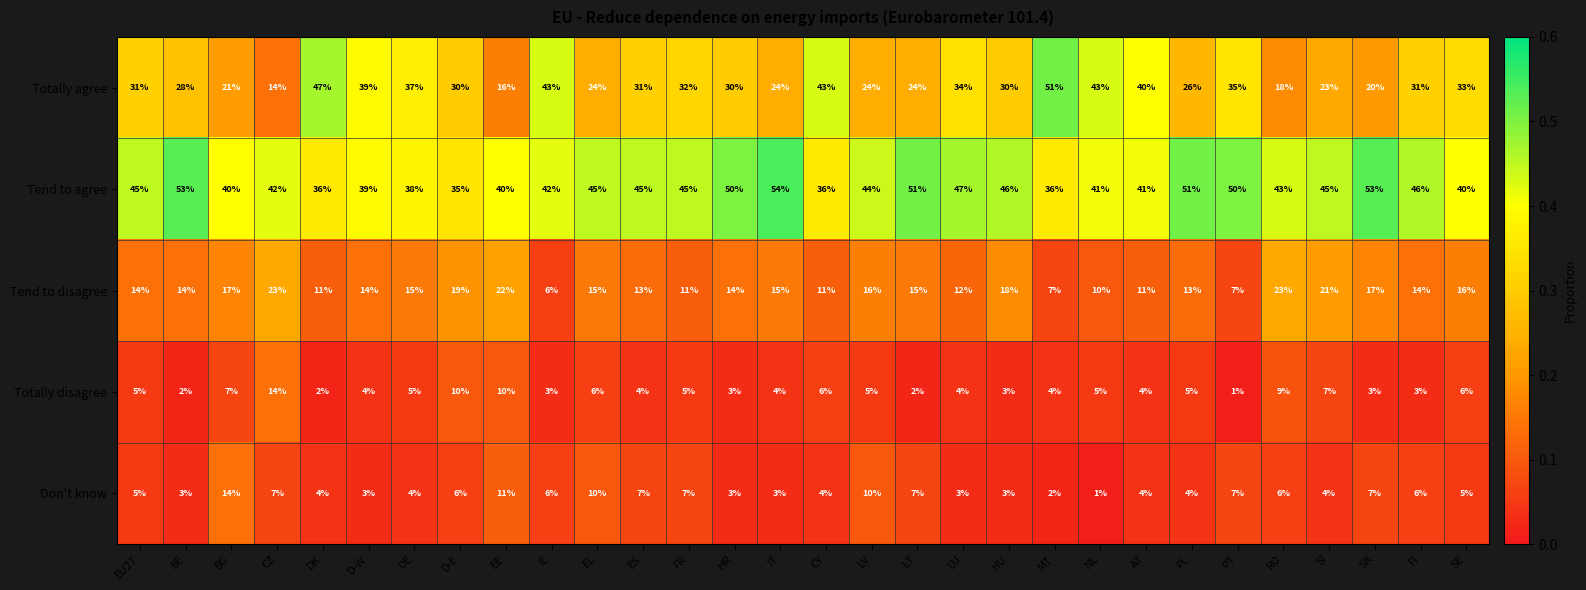

What is the highest value of the Tend to disagree series?

23